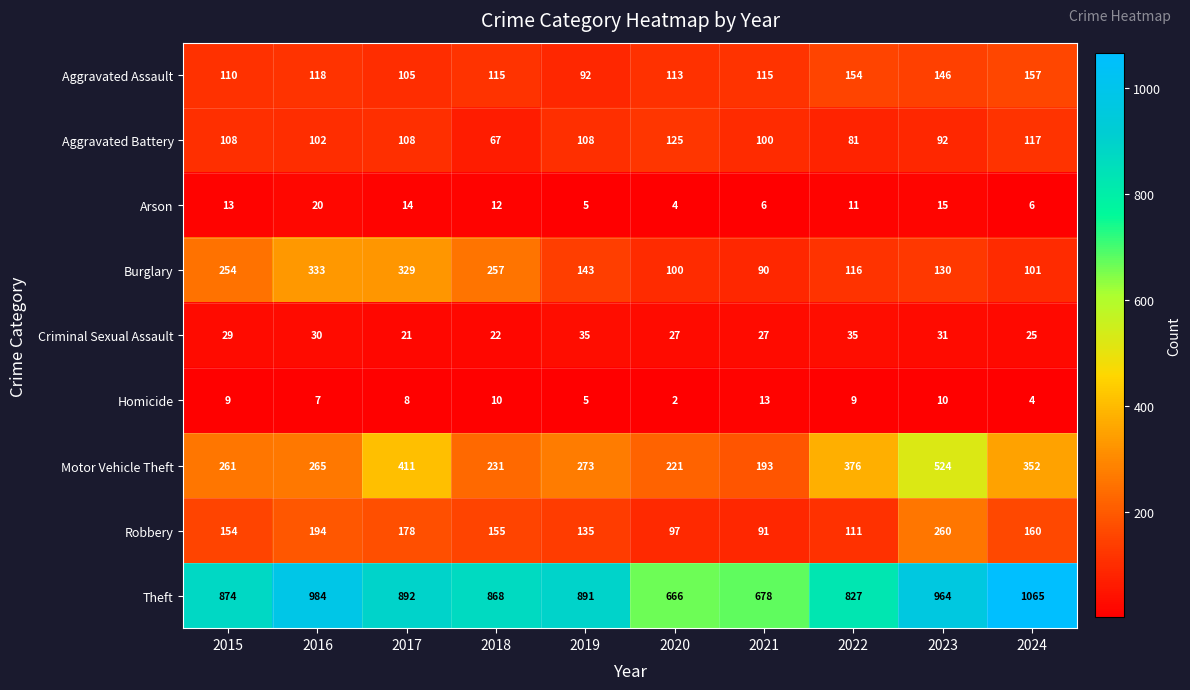

Which series has the largest total across all categories?

Theft